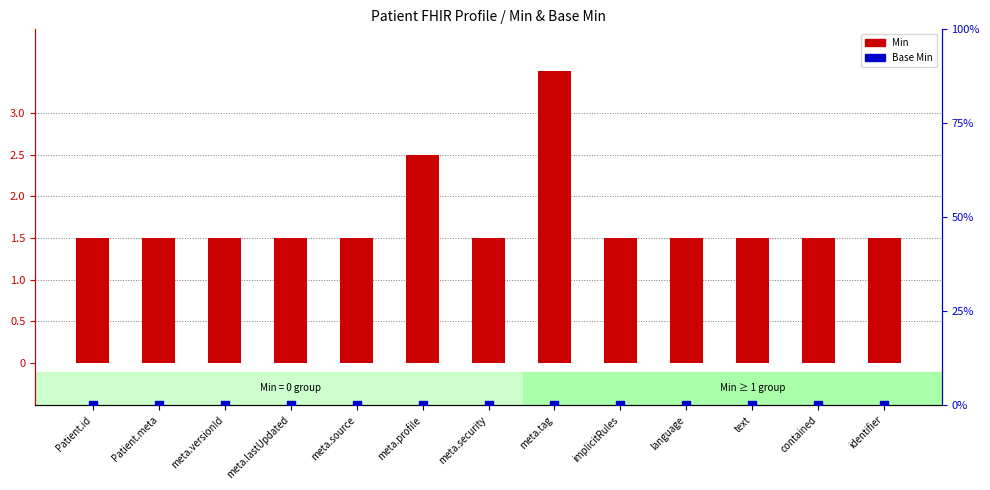

Is the value of Min at meta.versionId greater than the value of Base Min at identifier?

Yes